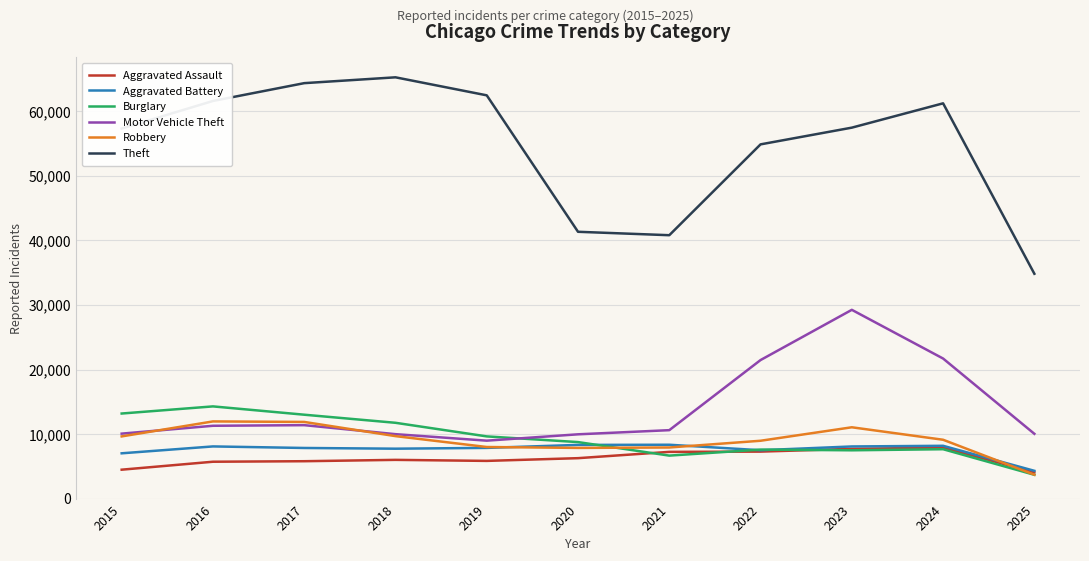

At which category does Burglary reach its first local valley?

2021